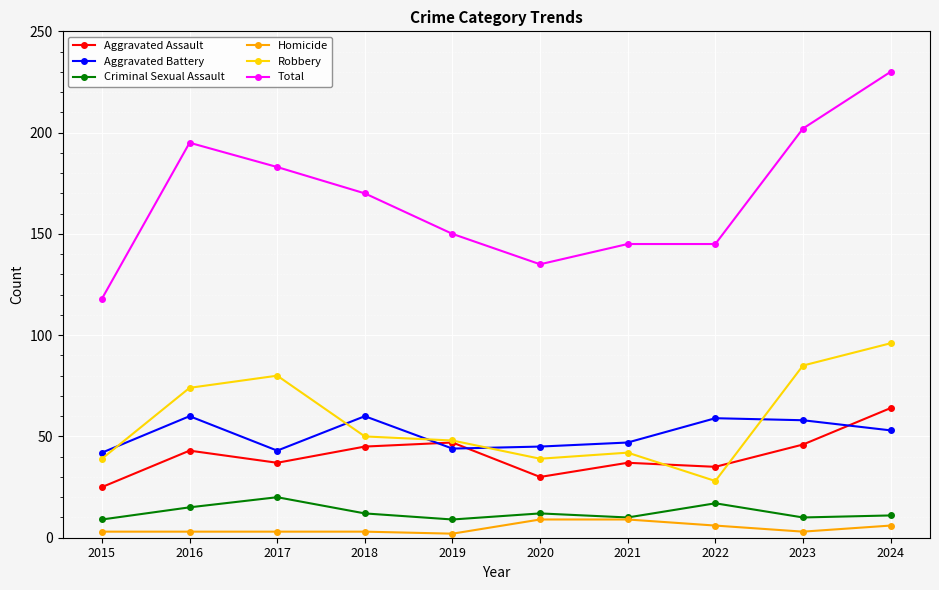

True or false: Total and Robbery cross at least once.

False